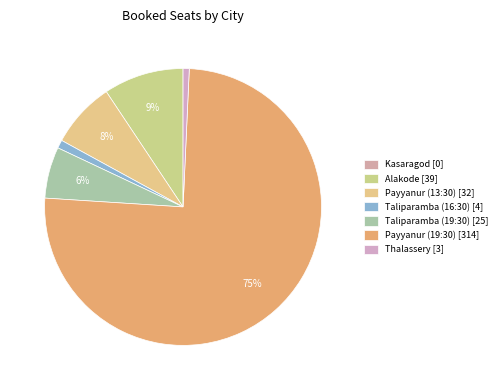

Combined, do Payyanur (13:30) and Payyanur (19:30) account for over 50%?

Yes